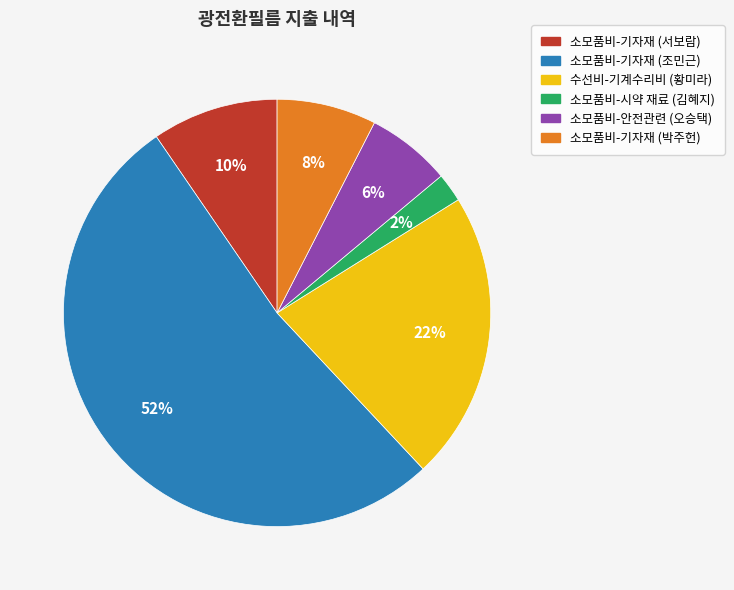

Is there any slice that represents more than half of the pie?

Yes